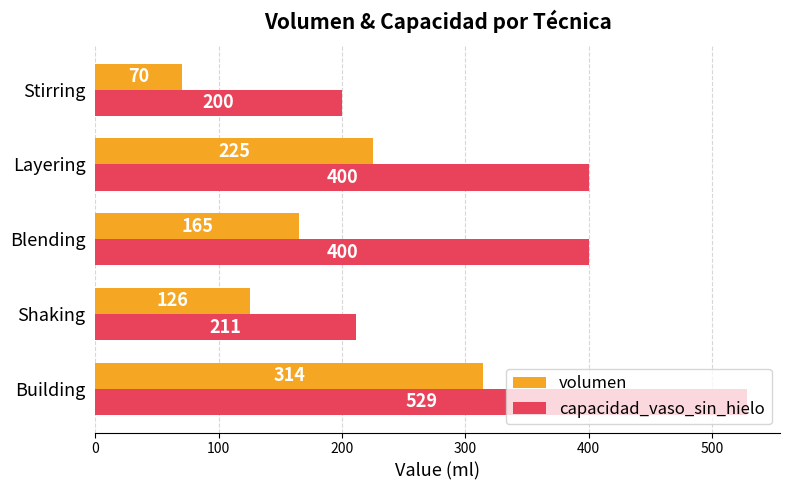

Rank the series by their average value, from lowest to highest.

volumen, capacidad_vaso_sin_hielo